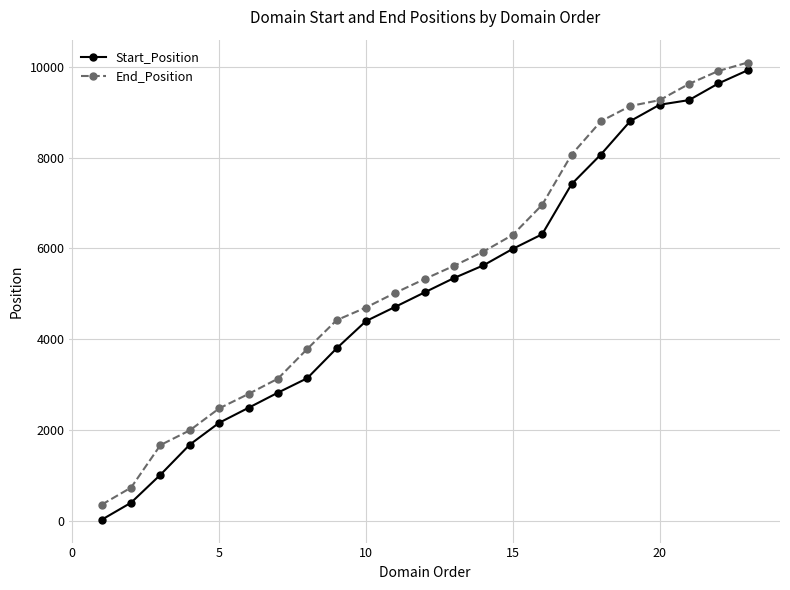

Reading left to right, list all the values displayed in this chart.

Start_Position: 31	406	1021	1684	2164	2494	2827	3145	3802	4402	4717	5035	5350	5629	5992	6313	7414	8068	8803	9163	9265	9631	9922
End_Position: 363	738	1674	1998	2481	2799	3135	3789	4422	4701	5025	5328	5619	5931	6300	6960	8064	8799	9135	9264	9621	9906	10092